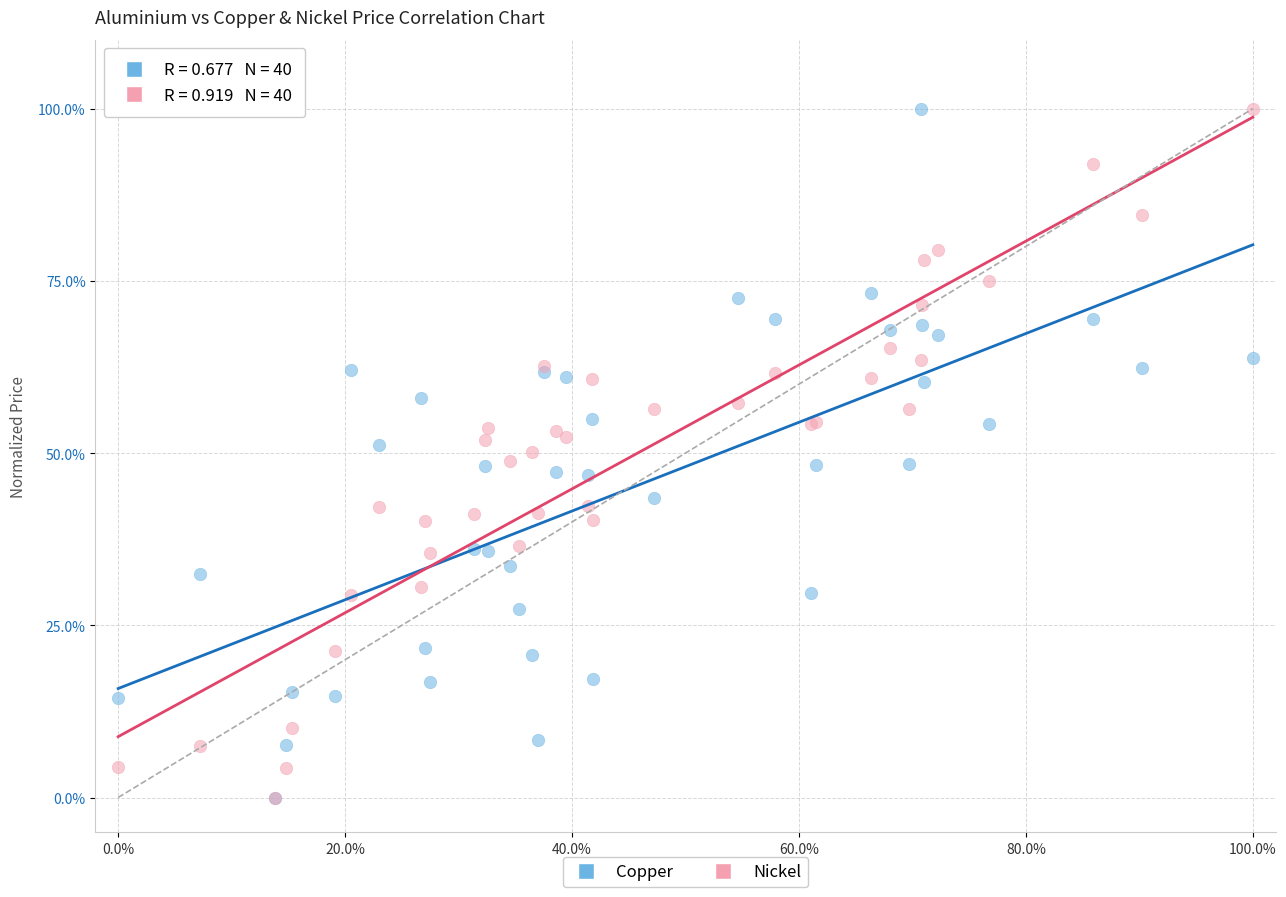

What are all the series names shown in the legend?

Copper, Nickel